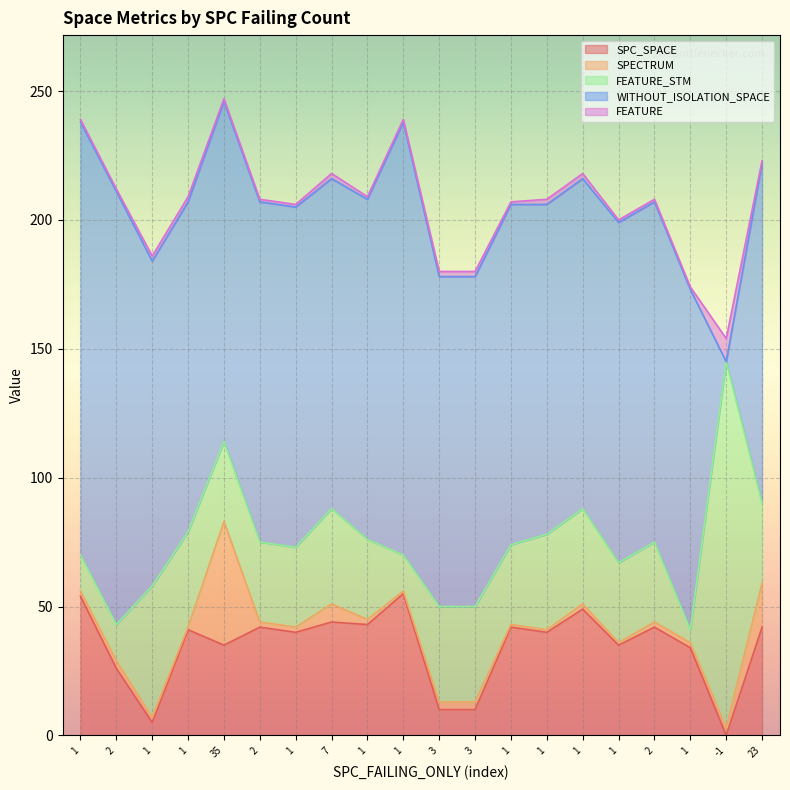

How many lines are shown in the chart?

5